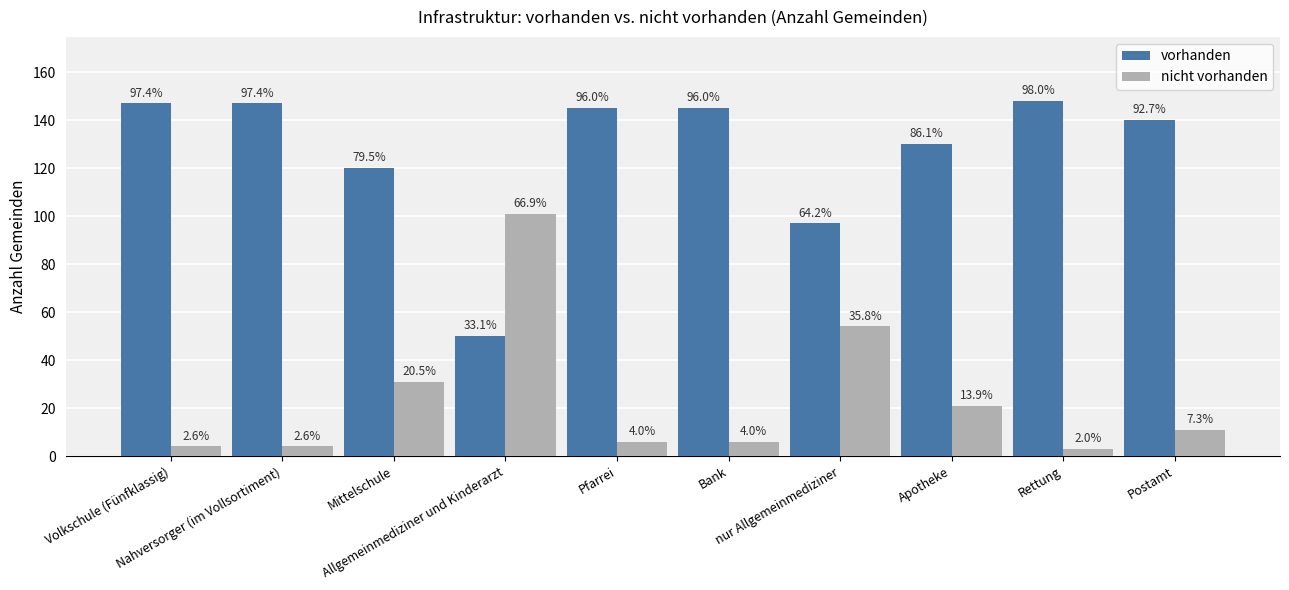

Reading left to right, extract all data points from this chart.

vorhanden: Volkschule (Fünfklassig)=147	Nahversorger (im Vollsortiment)=147	Mittelschule=120	Allgemeinmediziner und Kinderarzt=50	Pfarrei=145	Bank=145	nur Allgemeinmediziner=97	Apotheke=130	Rettung=148	Postamt=140
nicht vorhanden: Volkschule (Fünfklassig)=4	Nahversorger (im Vollsortiment)=4	Mittelschule=31	Allgemeinmediziner und Kinderarzt=101	Pfarrei=6	Bank=6	nur Allgemeinmediziner=54	Apotheke=21	Rettung=3	Postamt=11